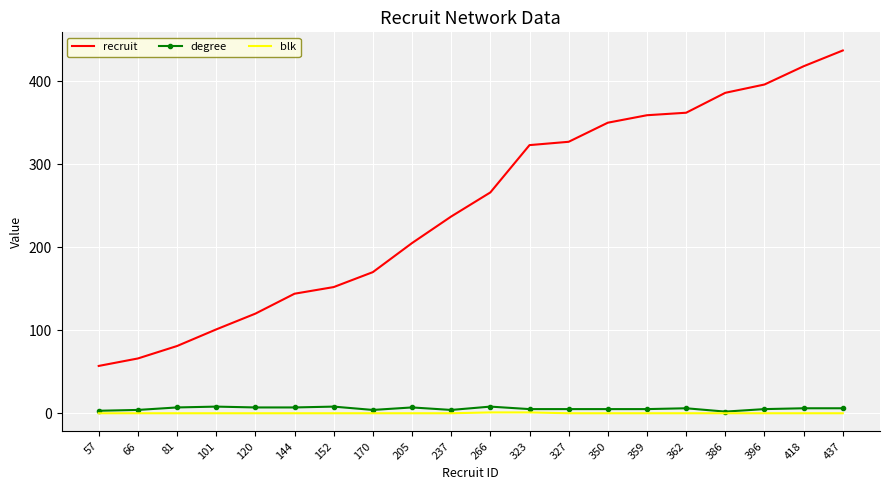

Which series has the largest total across all categories?

recruit